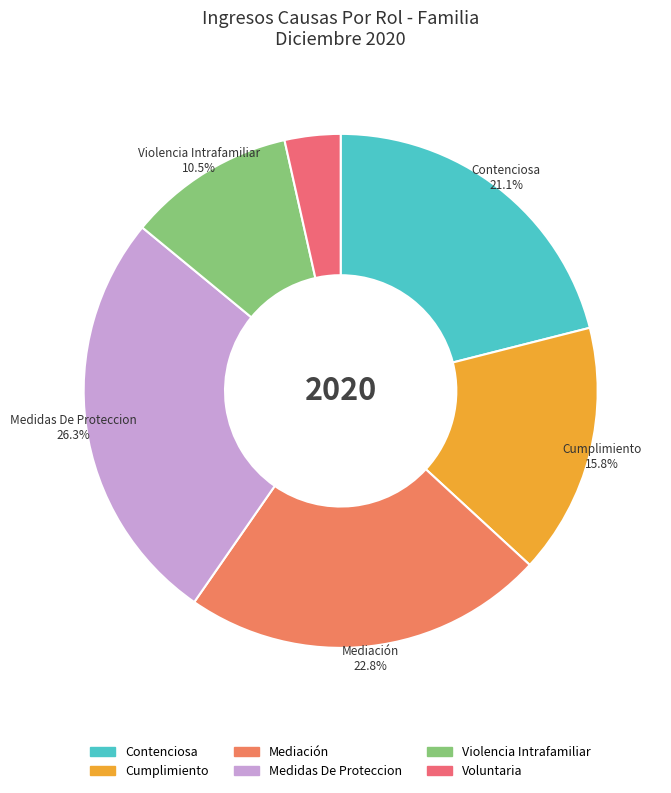

Is Cumplimiento the majority of the pie?

No